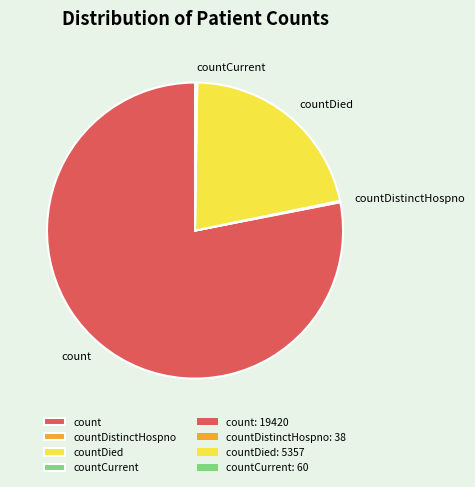

The count slice represents 78% of the pie. True or false?

True